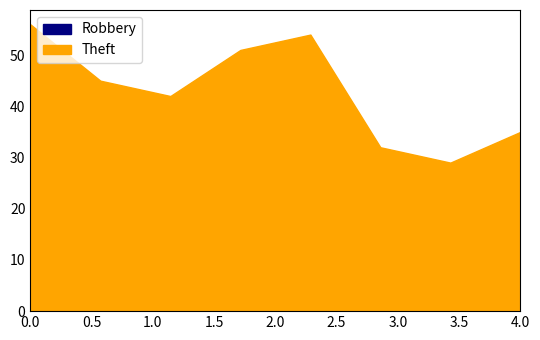

Reading left to right, transcribe all the data shown in this chart.

Robbery: 19	16	11	14	12	14	19	29
Theft: 56	45	42	51	54	32	29	35